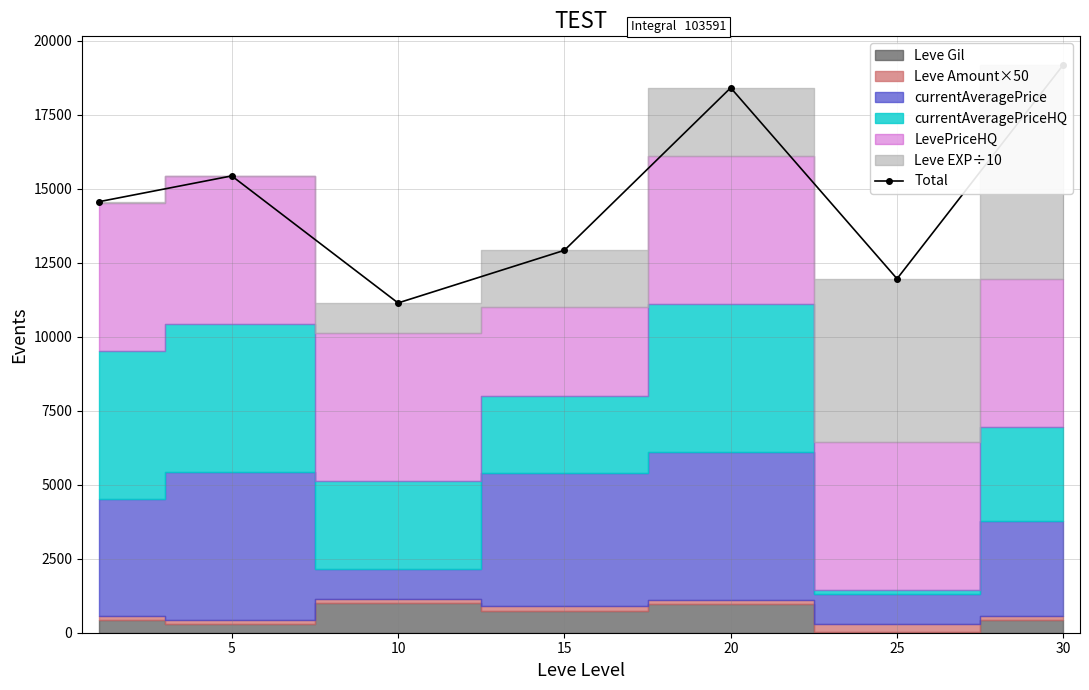

What is the smallest value displayed?

11139.0